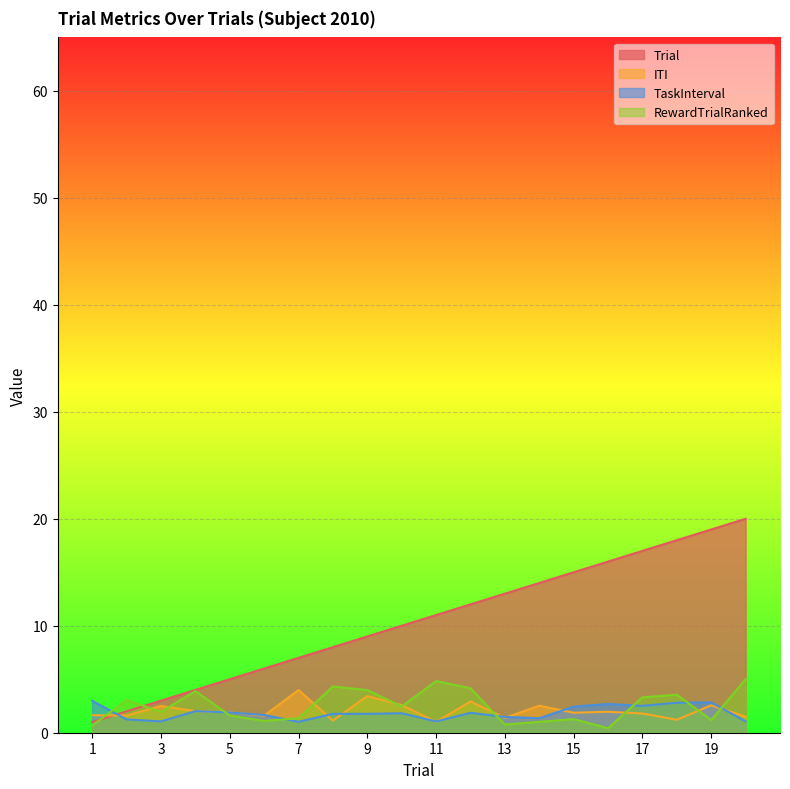

What is the value of the Trial point at the 19th from the left?

19.0